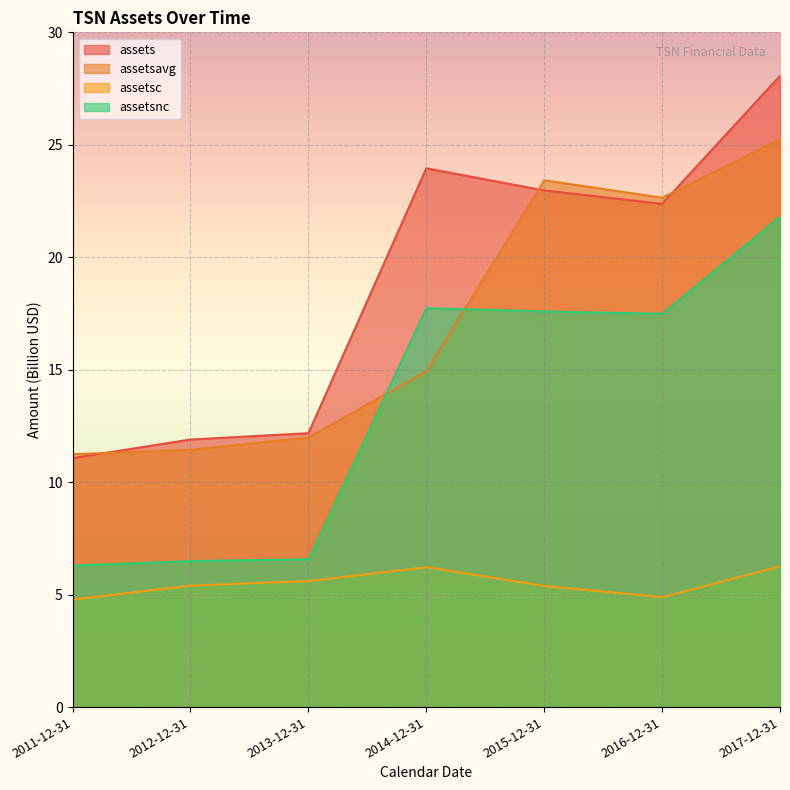

Where is the first local minimum for assetsc?

2016-12-31